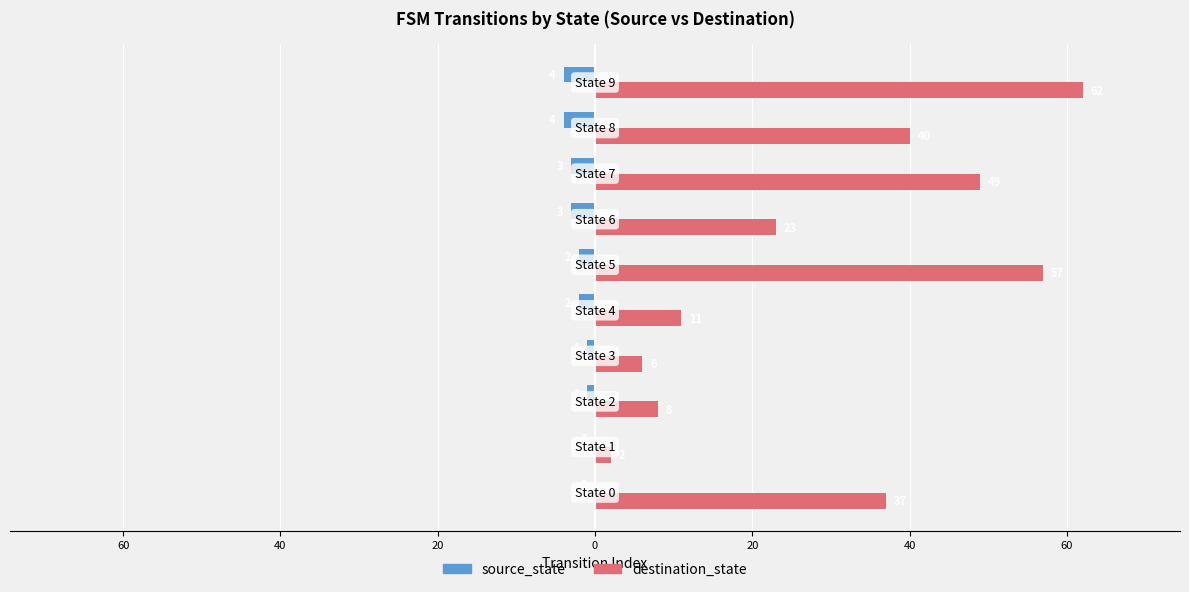

What are all the series names shown in the legend?

source_state, destination_state